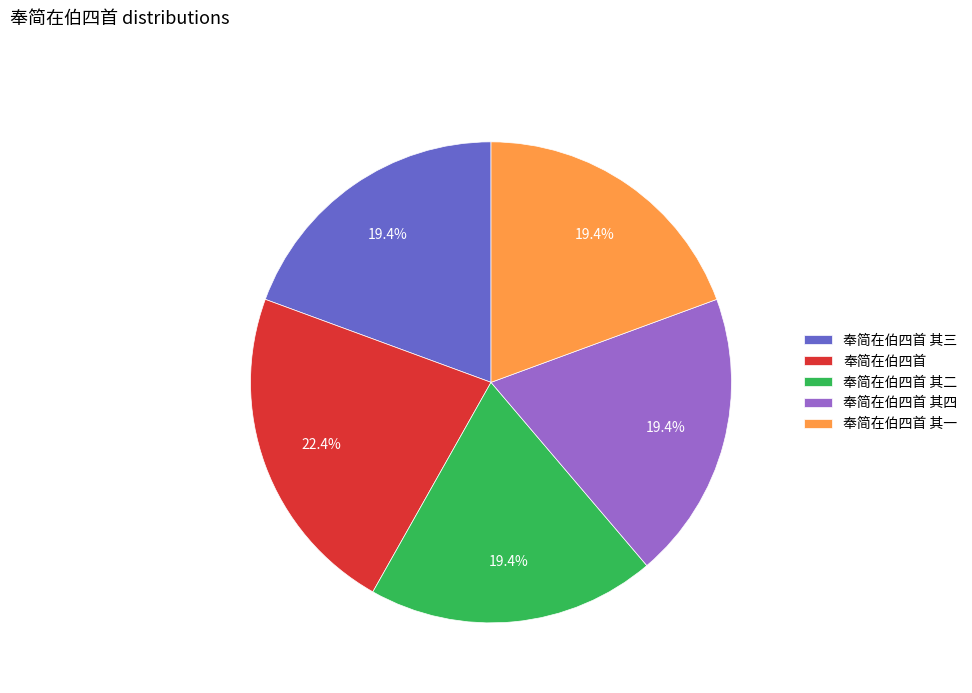

Which slice is the largest?

奉简在伯四首